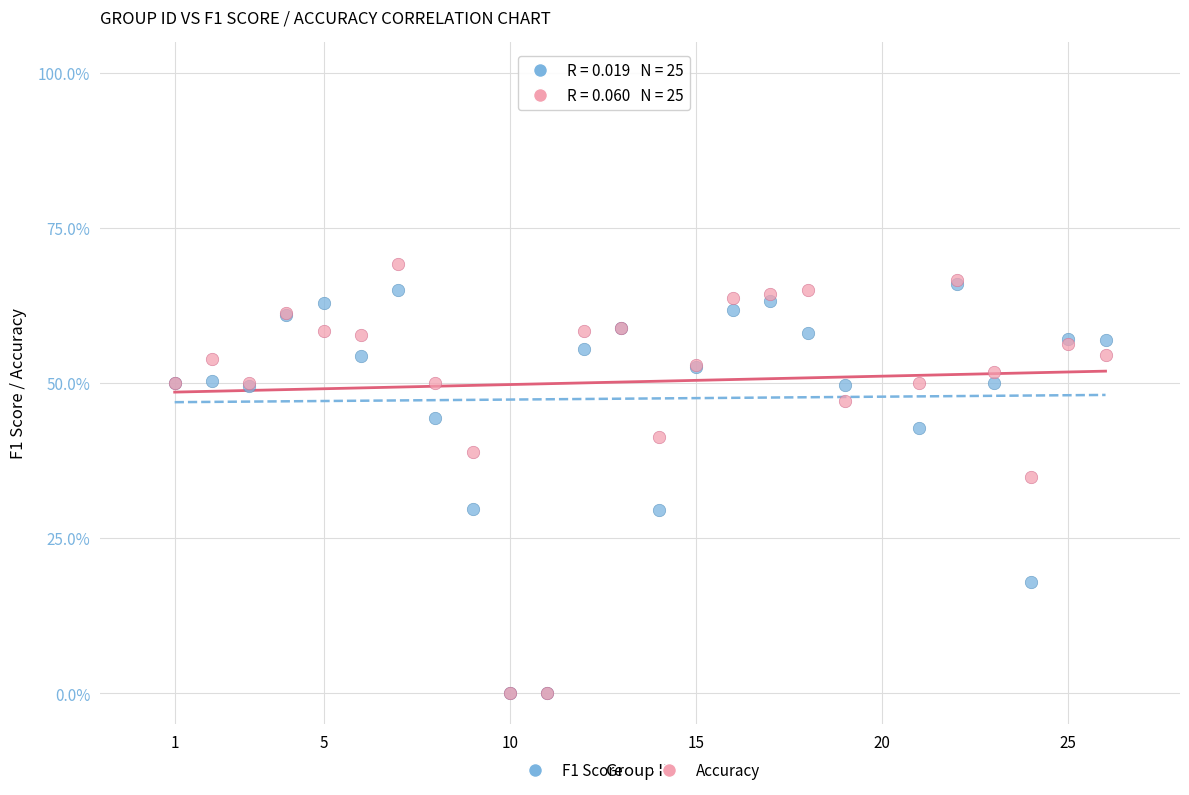

Which series has the widest spread of Y values?

Accuracy